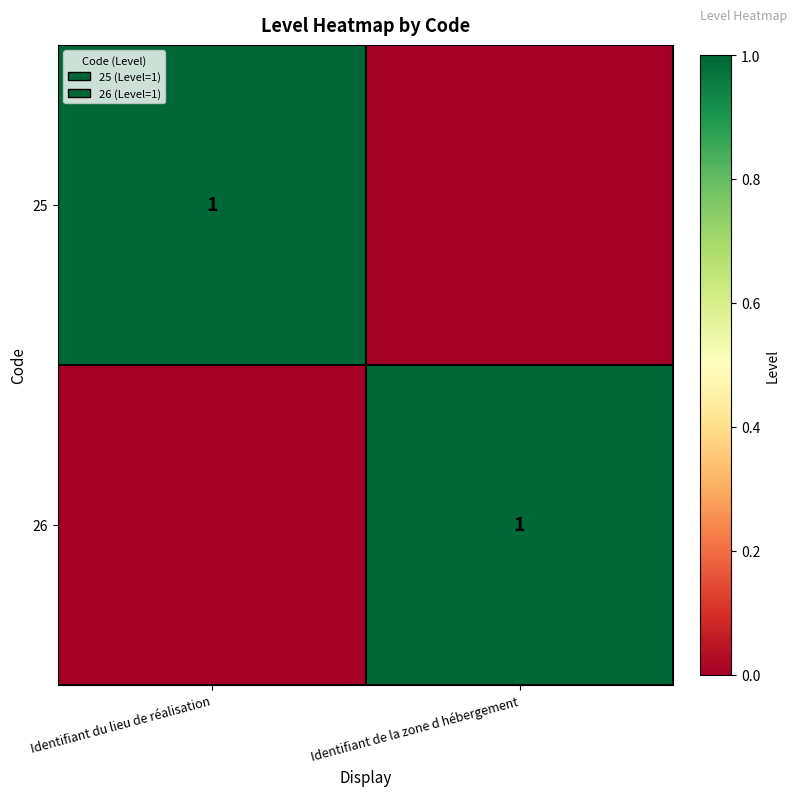

How many data points does each series have?

2